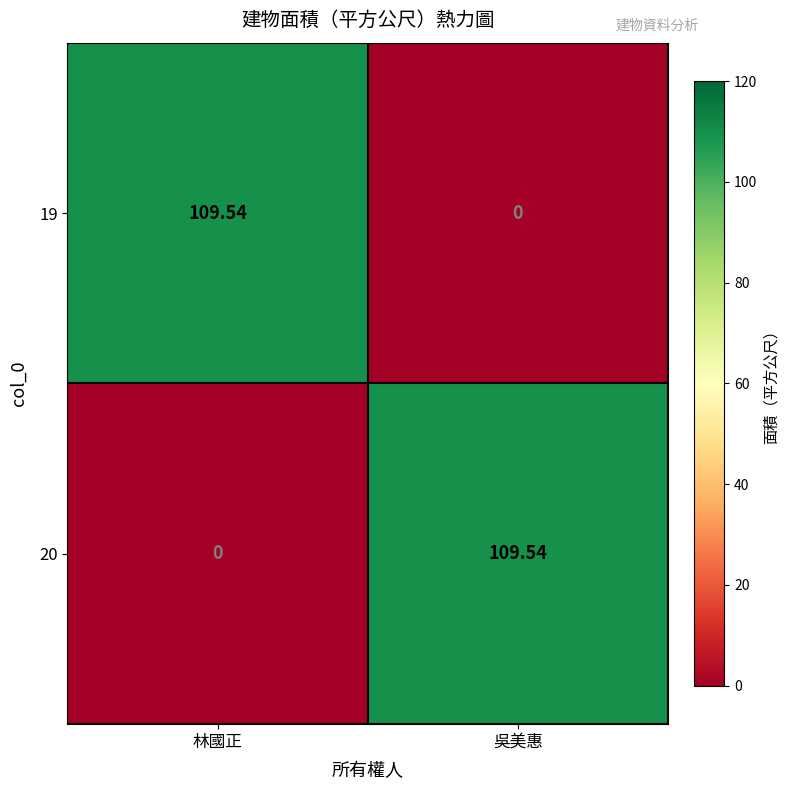

At which label does 20 reach its peak?

吳美惠